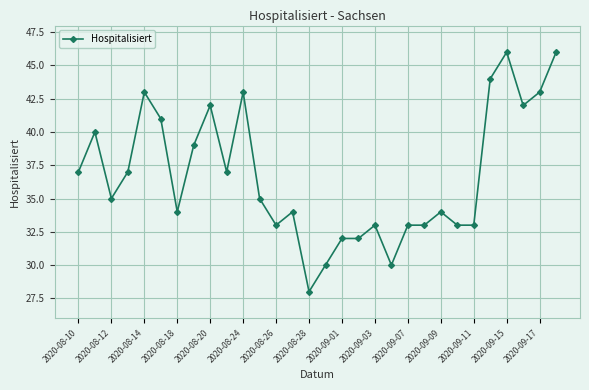

True or false: the data has more than 1 interior local peaks.

True